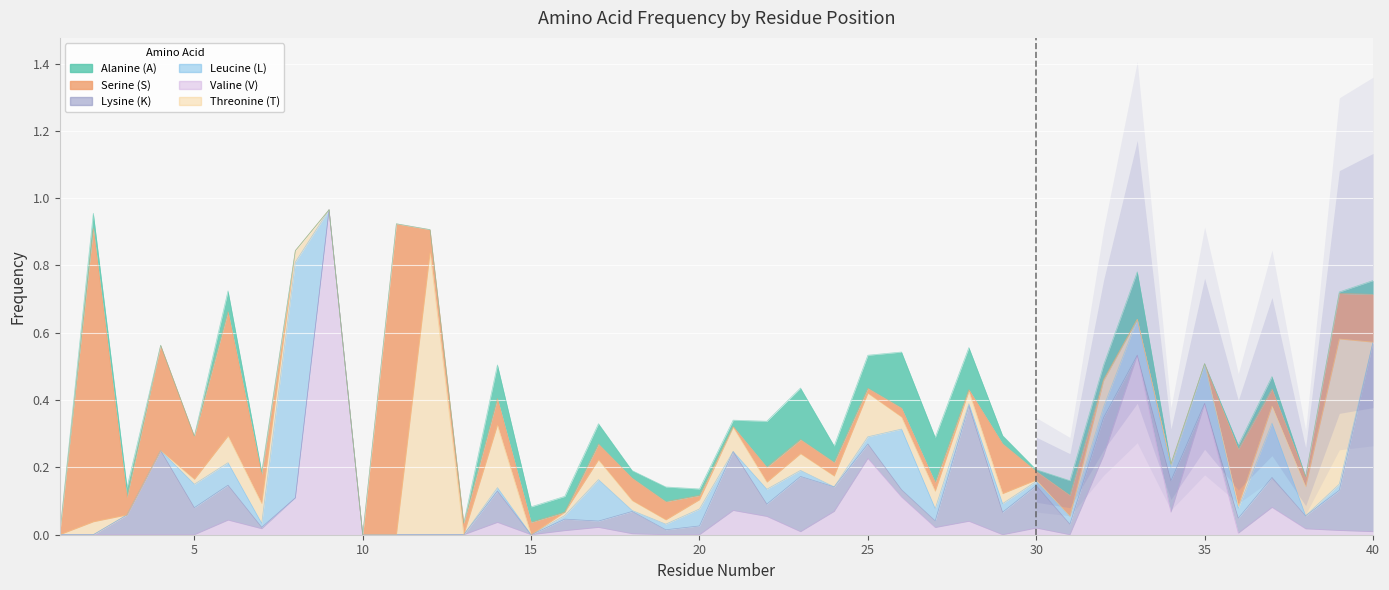

The value of V at 3 is 0.0. True or false?

True